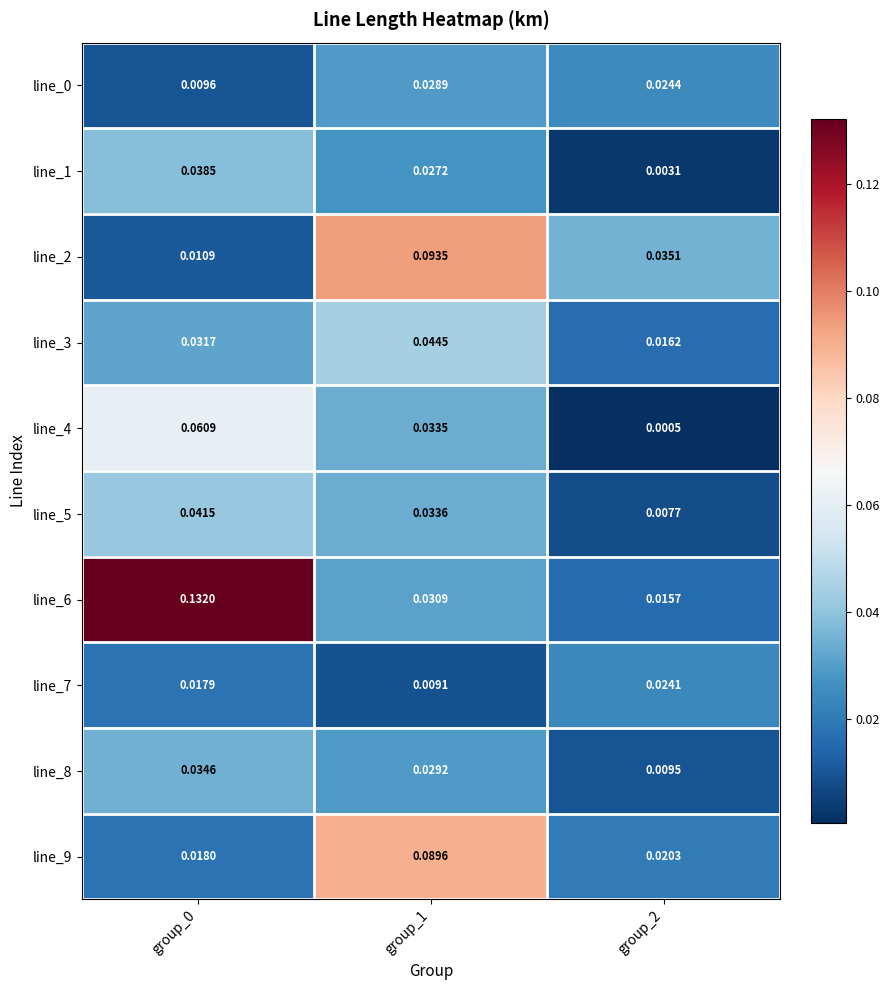

Is the value of line_3 at group_2 greater than the value of line_8 at group_0?

No